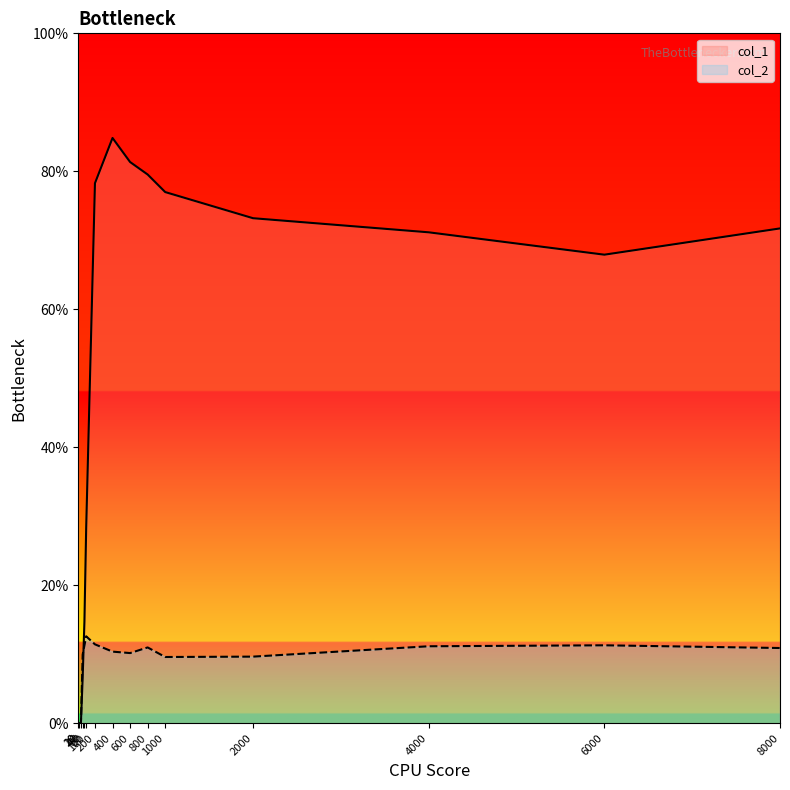

What is the difference between the col_1 values at 600 and 4000?

0.1